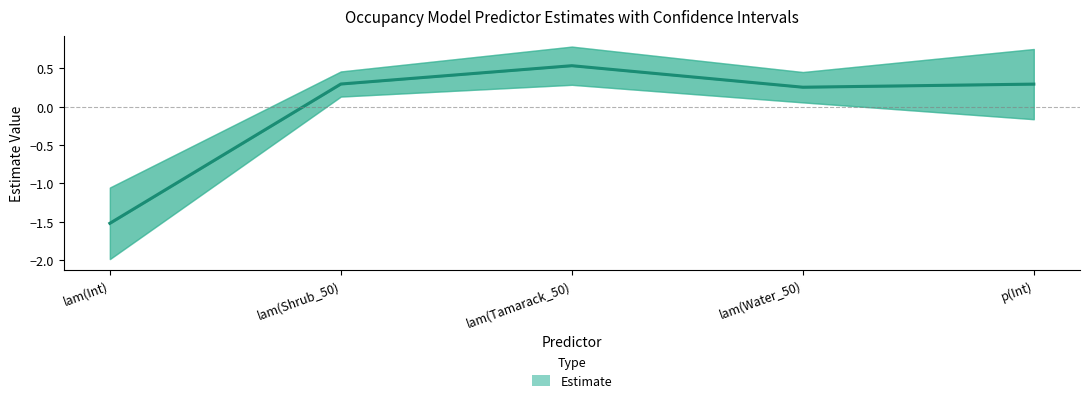

Reading left to right, extract all data points from this chart.

Estimate: -1.5	0.3	0.5	0.3	0.3
LCL: -2.0	0.1	0.3	0.1	-0.2
UCL: -1.1	0.5	0.8	0.5	0.8